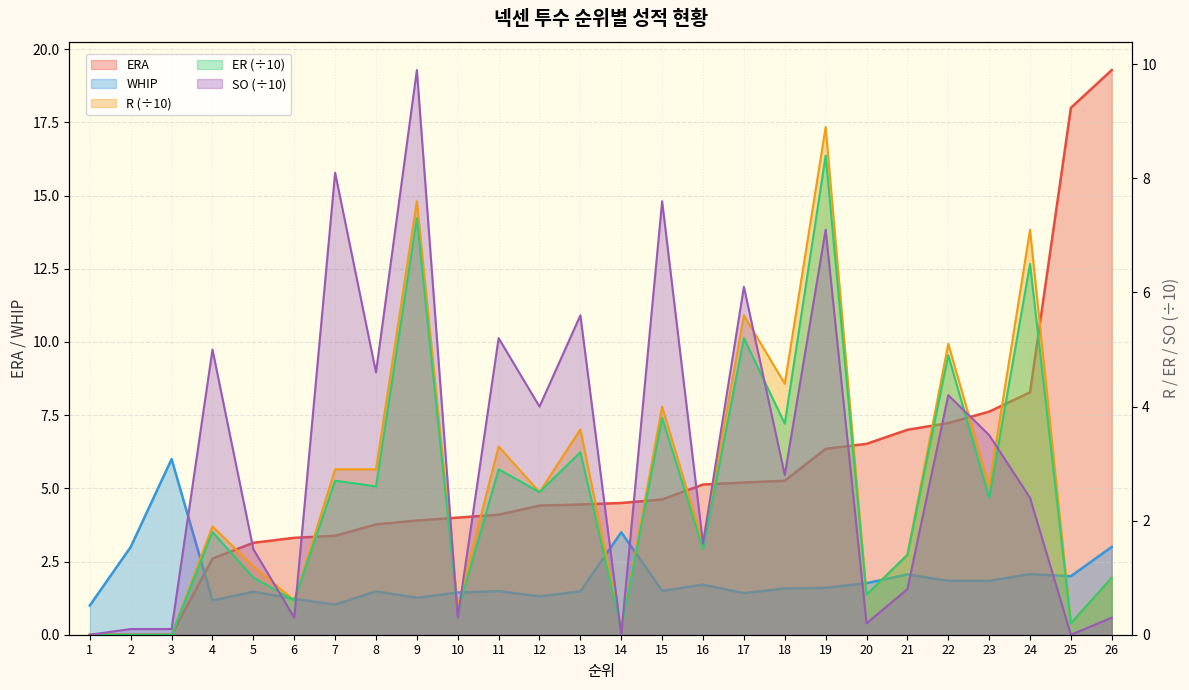

Which label corresponds to the largest value in the chart?

26